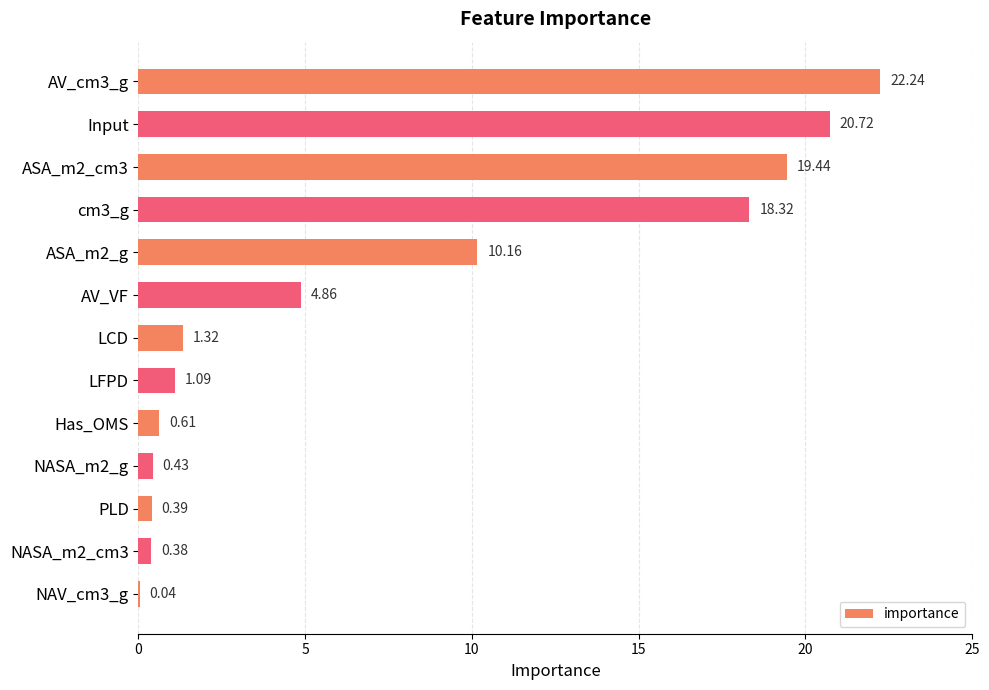

What is the sum of all values?

100.0